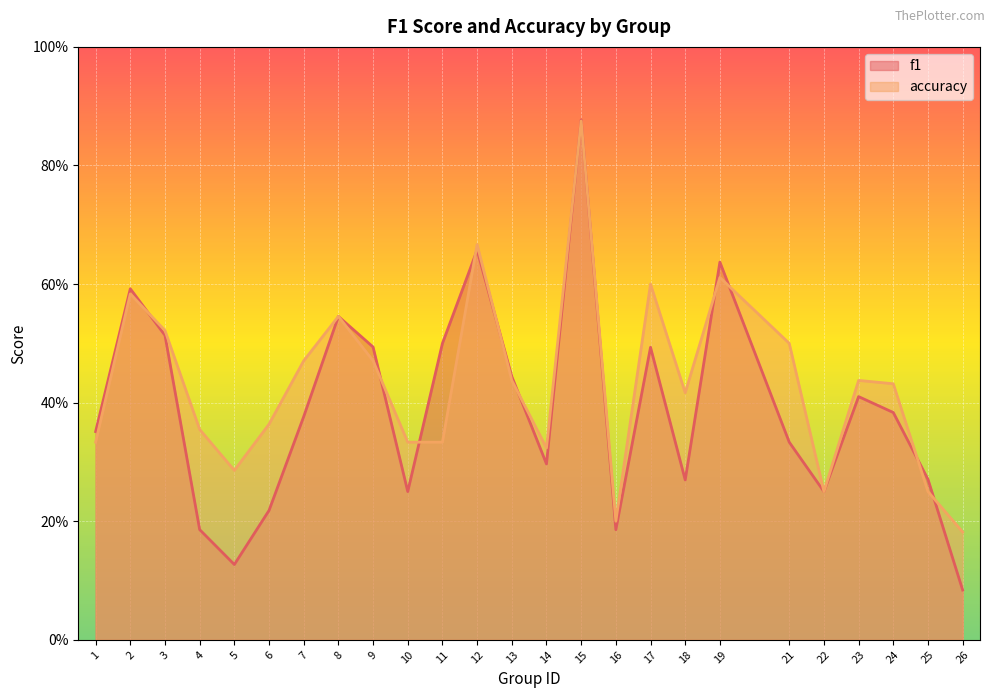

Count the accuracy values in the range 0 to 1.

25